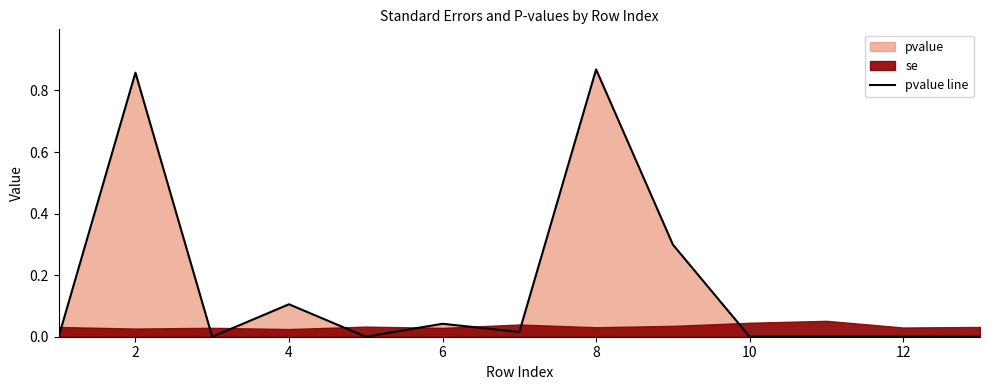

What is the greatest value displayed?

0.9